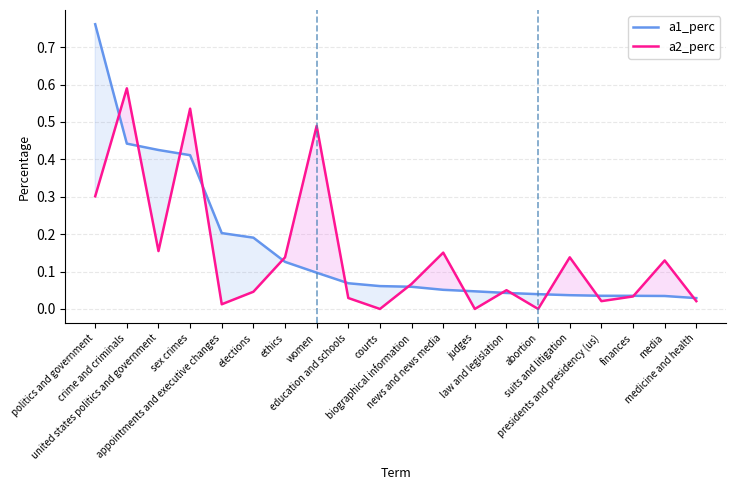

Reading right to left, extract all data points from this chart.

a1_perc: medicine and health=0.0	media=0.0	finances=0.0	presidents and presidency (us)=0.0	suits and litigation=0.0	abortion=0.0	law and legislation=0.0	judges=0.0	news and news media=0.1	biographical information=0.1	courts=0.1	education and schools=0.1	women=0.1	ethics=0.1	elections=0.2	appointments and executive changes=0.2	sex crimes=0.4	united states politics and government=0.4	crime and criminals=0.4	politics and government=0.8
a2_perc: medicine and health=0.0	media=0.1	finances=0.0	presidents and presidency (us)=0.0	suits and litigation=0.1	abortion=0.0	law and legislation=0.1	judges=0.0	news and news media=0.2	biographical information=0.1	courts=0.0	education and schools=0.0	women=0.5	ethics=0.1	elections=0.0	appointments and executive changes=0.0	sex crimes=0.5	united states politics and government=0.2	crime and criminals=0.6	politics and government=0.3